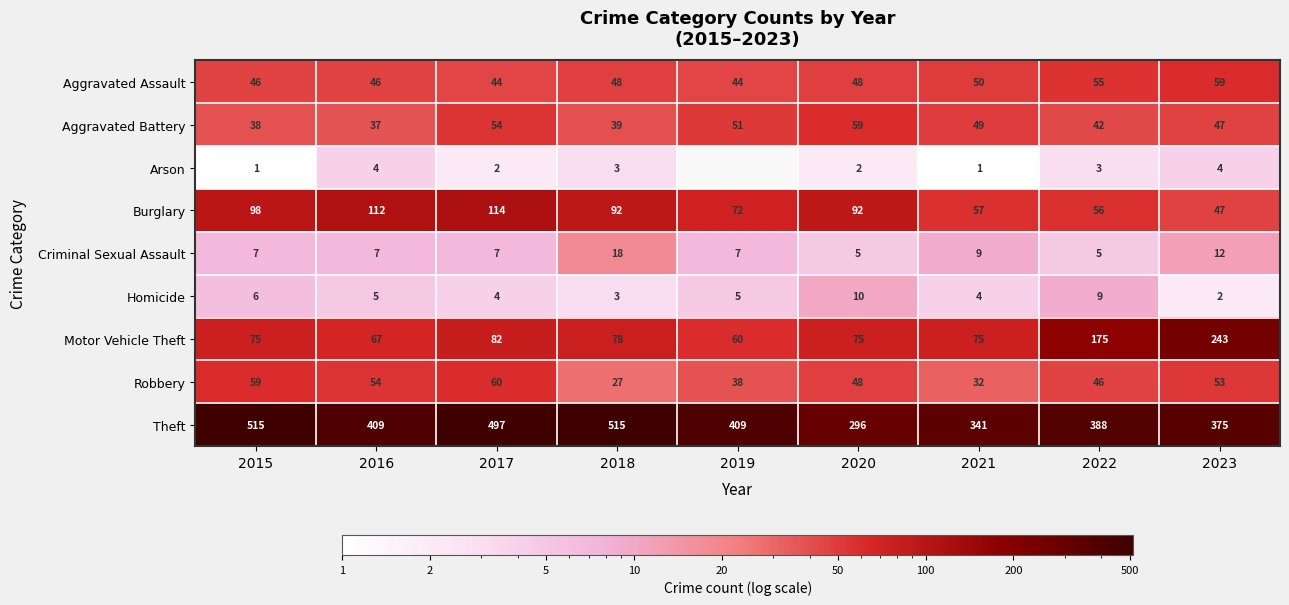

Rank the categories by Robbery value from lowest to highest.

2018, 2021, 2019, 2022, 2020, 2023, 2016, 2015, 2017